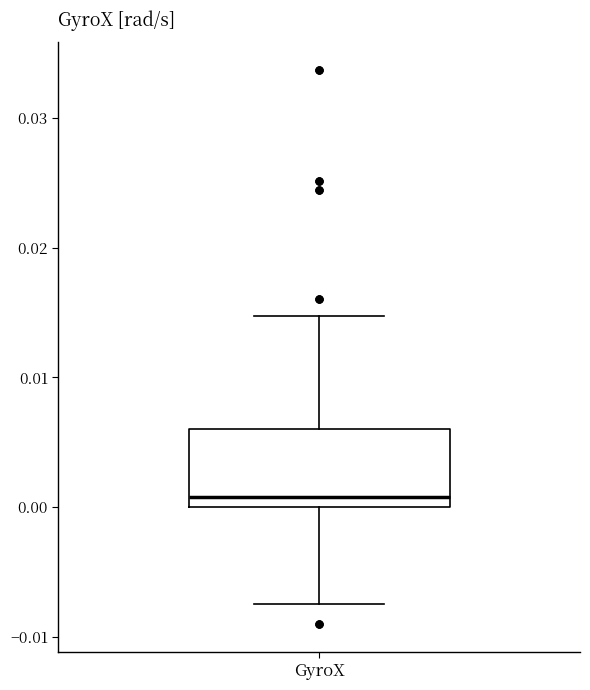

Read this box plot against the y-axis: the position of the median line, the range covered by the box, and the ends of both whiskers. The values are not printed on the chart, so give them approximately, as read against the axis.

median 0.001, box 0.000 to 0.006, whiskers -0.007 to 0.015